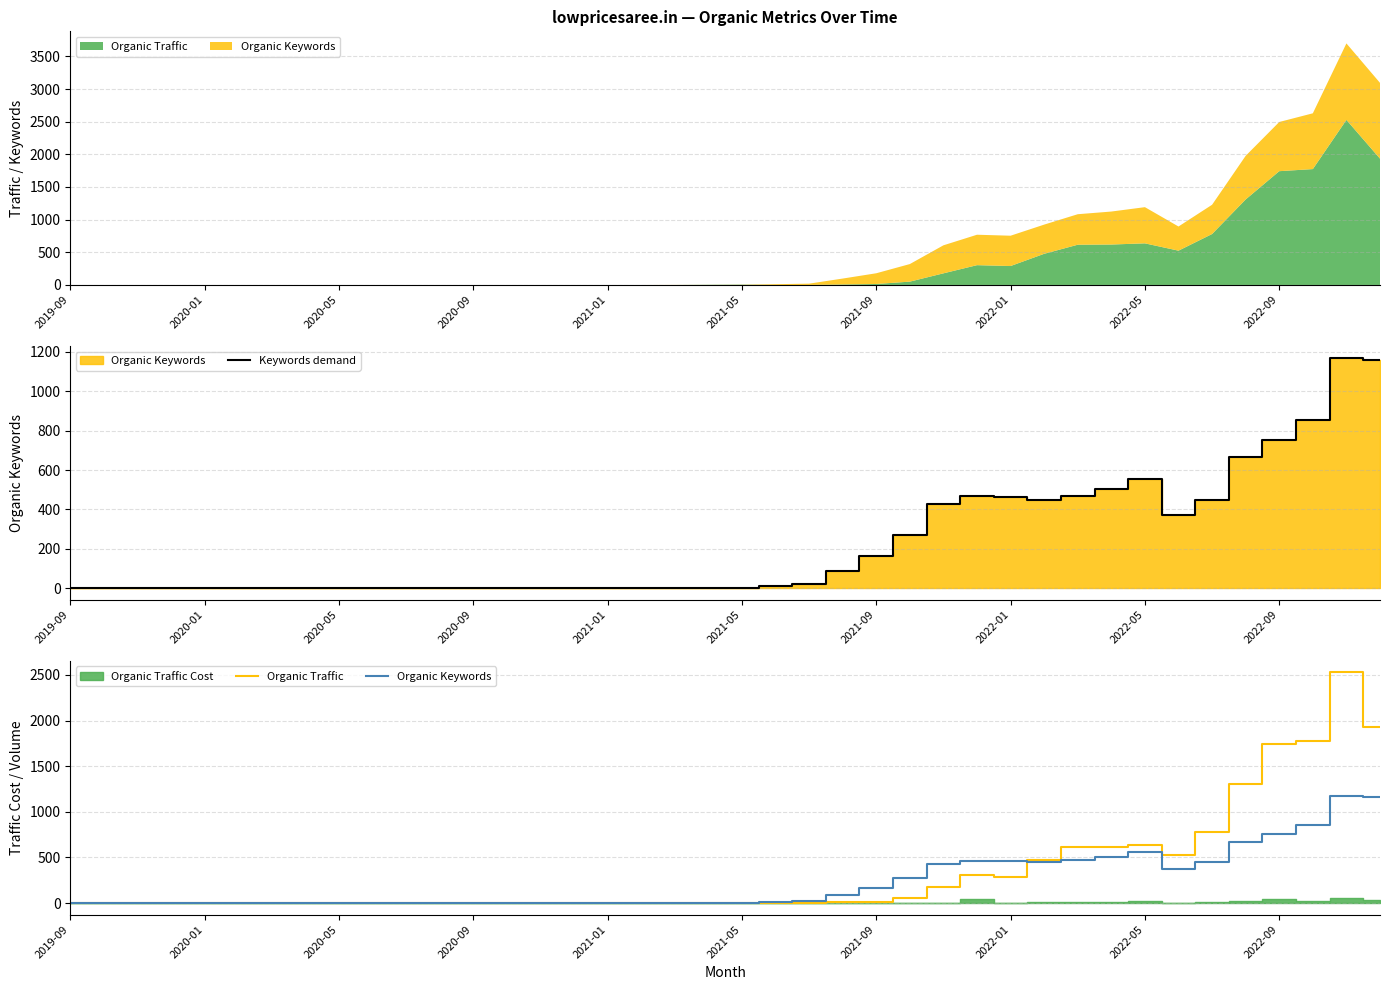

Where is Keywords demand nearest to the value 585?

2022-05